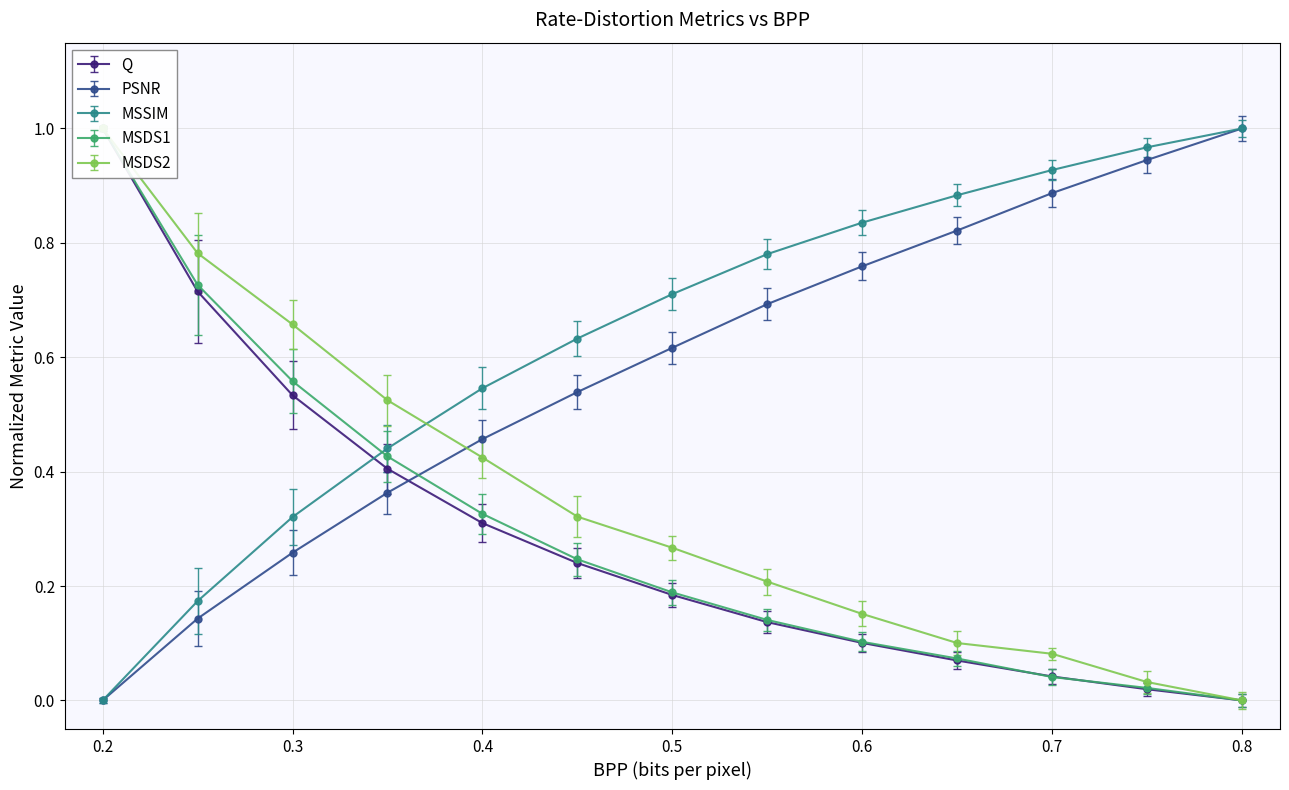

How many values in MSSIM are above zero?

12